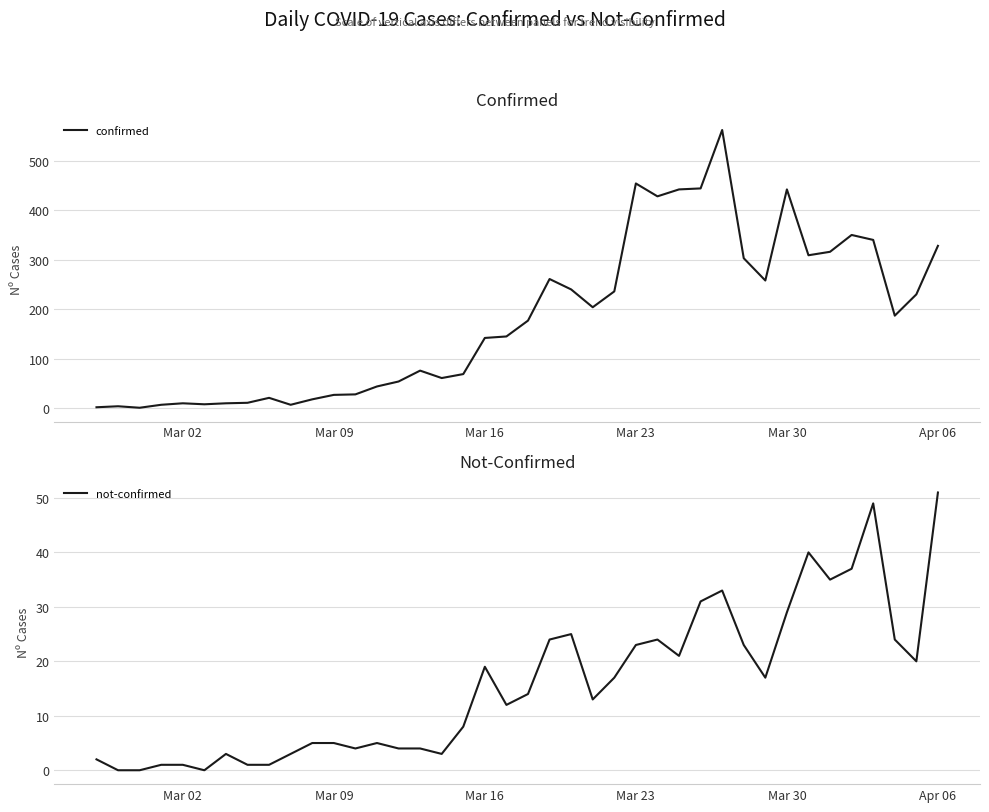

List the series in order of their peak value, lowest first.

not-confirmed, confirmed